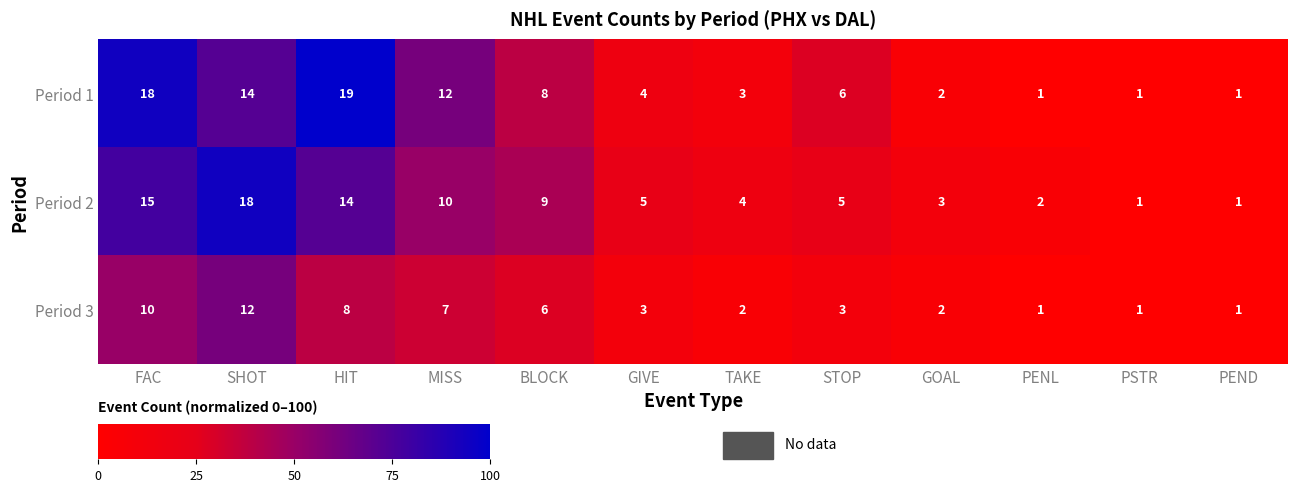

What is the sum of all Period 1 values?

89